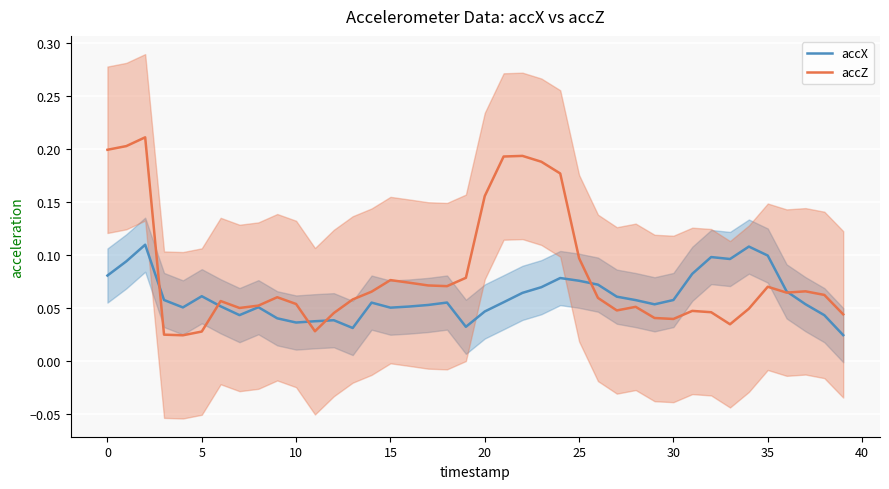

Which series has the widest spread of values?

accZ